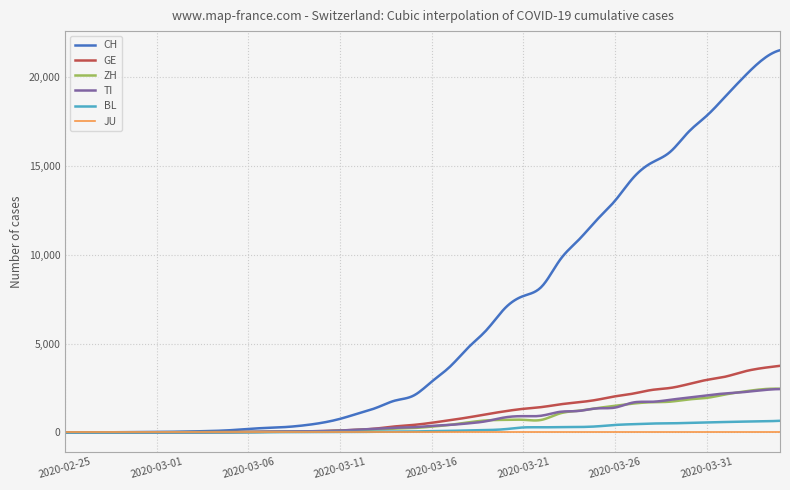

At which category is the sum across all series the highest?

2020-04-04